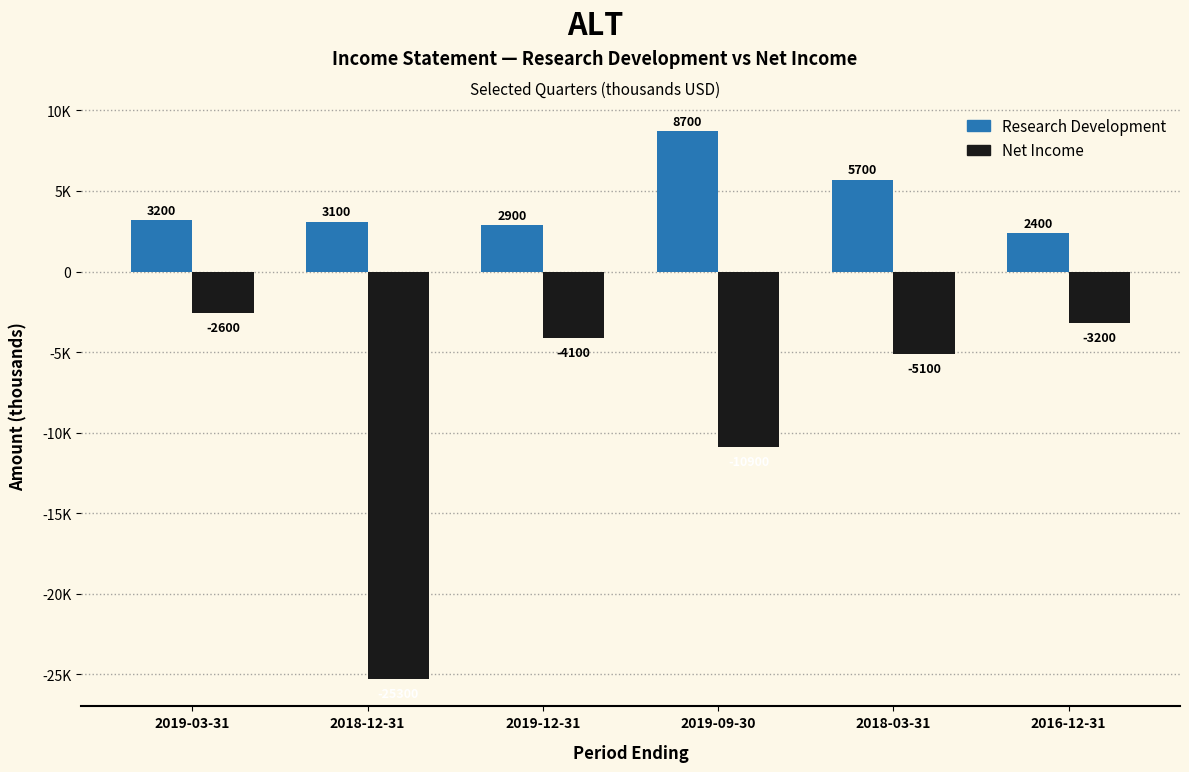

Are the bars grouped side by side (vs. stacked)?

Yes